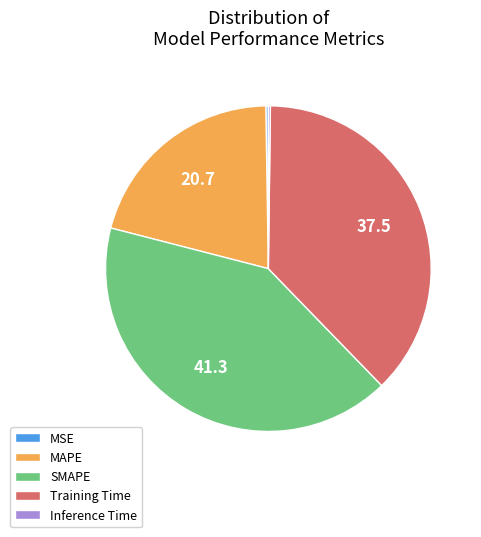

Which slice is the largest?

SMAPE